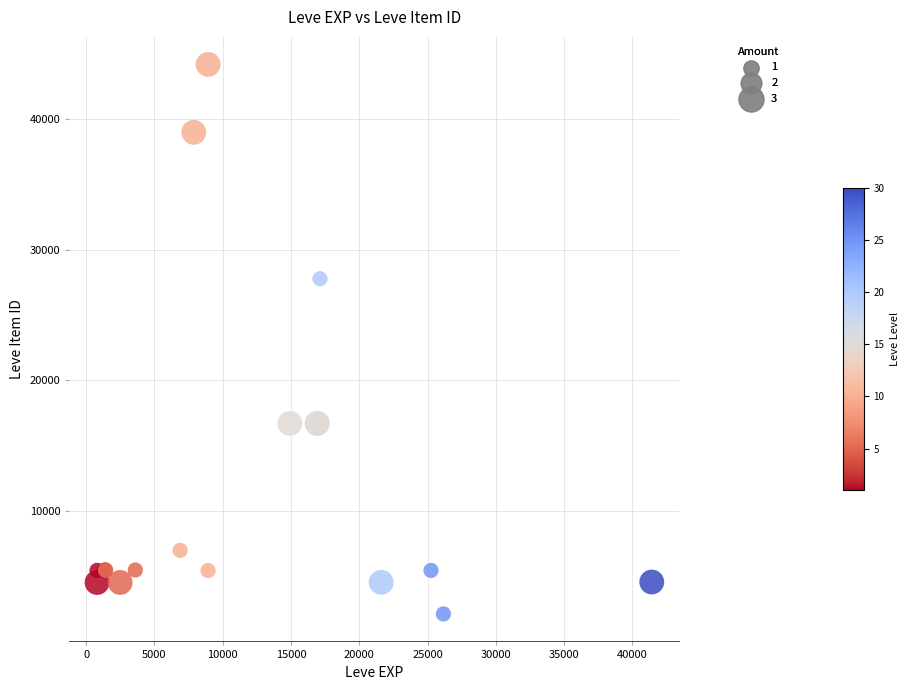

What Y value in the scatter plot is closest to 23153?

27772